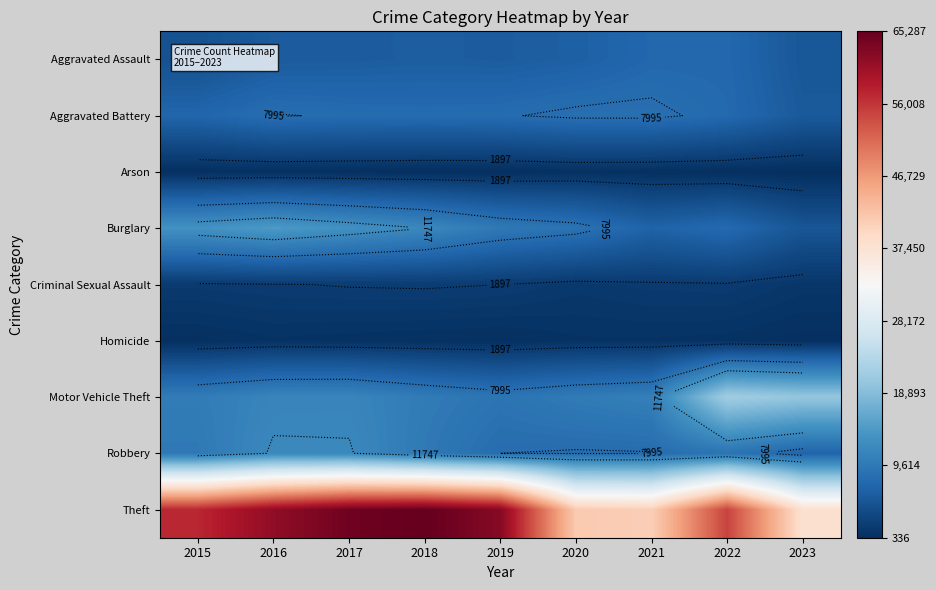

At how many categories does at least one series exceed 18679?

9